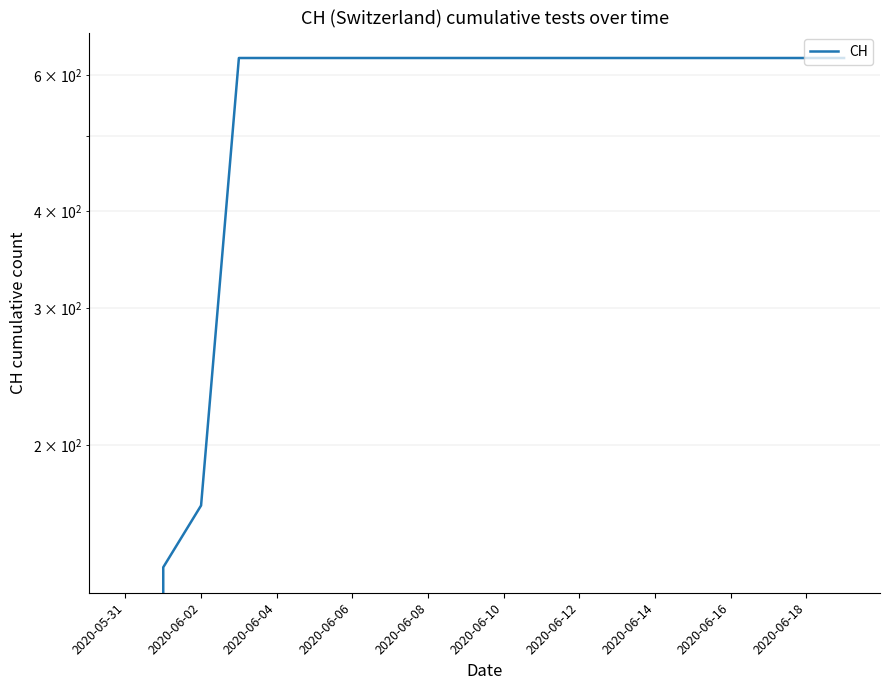

What is the label of the 9th point from the left?

2020-06-08